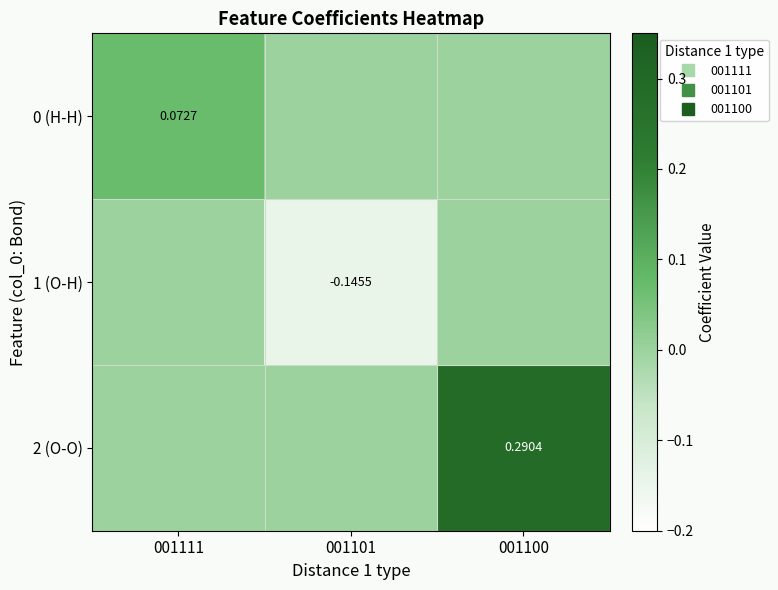

At how many categories does at least one series exceed 0?

2